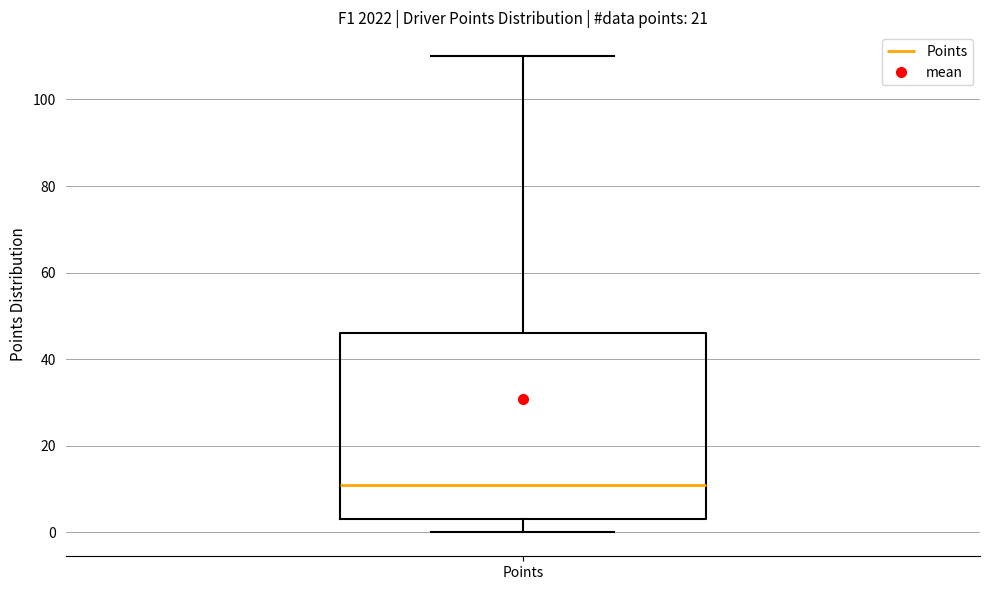

Transcribe this box plot: give where the median line is, the range the box spans, and where the two whiskers end, as read against the y-axis. The values are not printed on the chart, so give them approximately, as read against the axis.

median 12, box 4 to 46, whiskers 0 to 110